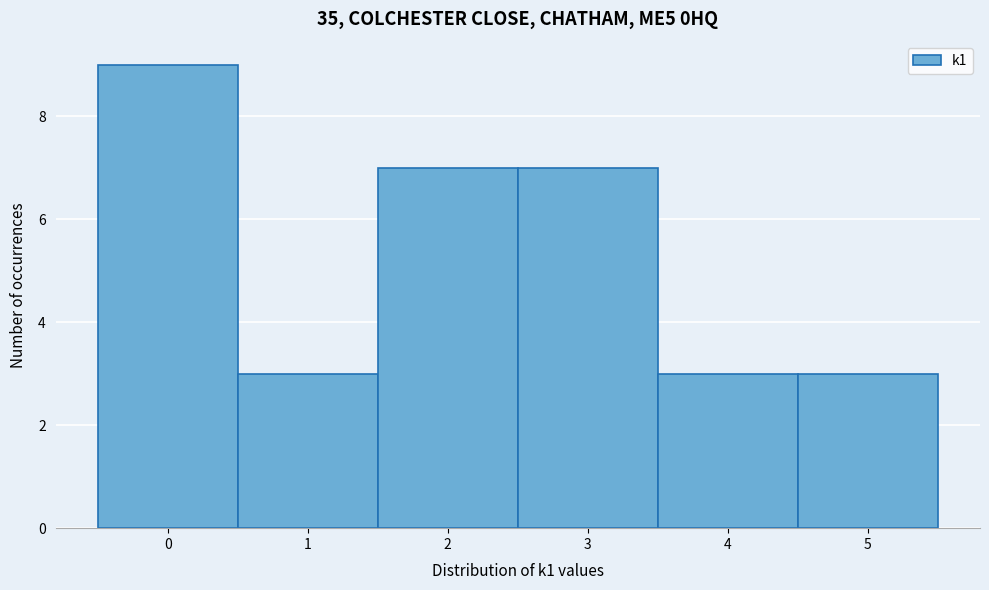

Which range on the x-axis has the tallest bar?

-0.5 to 0.5